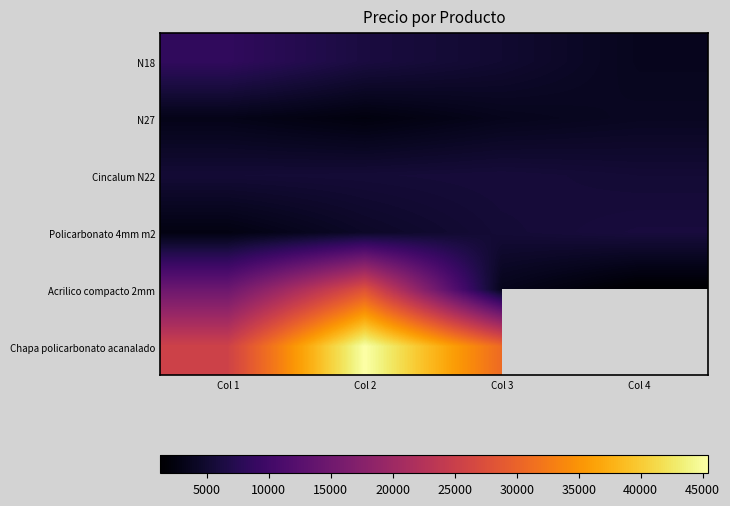

At how many categories does at least one series exceed 31363?

1